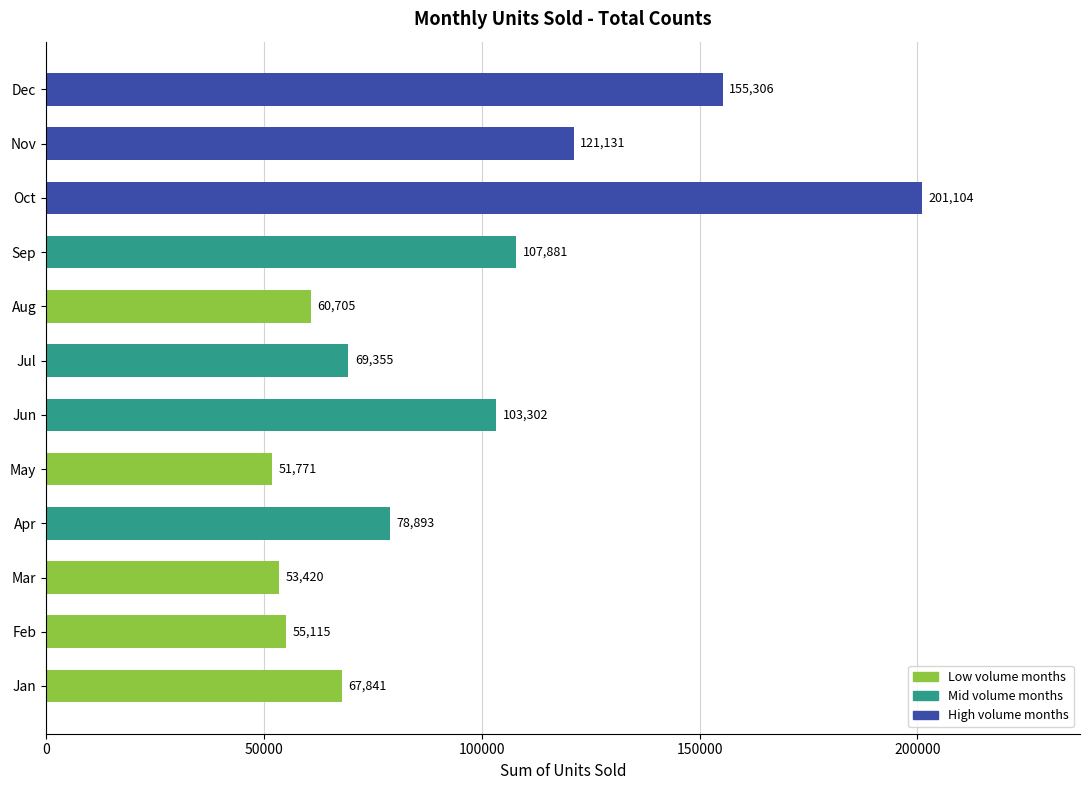

Rank the categories by value from lowest to highest.

May, Mar, Feb, Aug, Jan, Jul, Apr, Jun, Sep, Nov, Dec, Oct